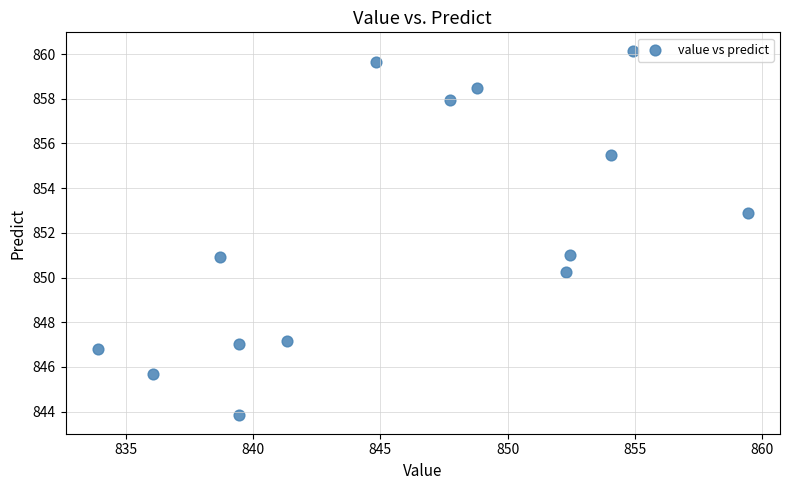

What is the range of Y values (max minus min)?

16.3